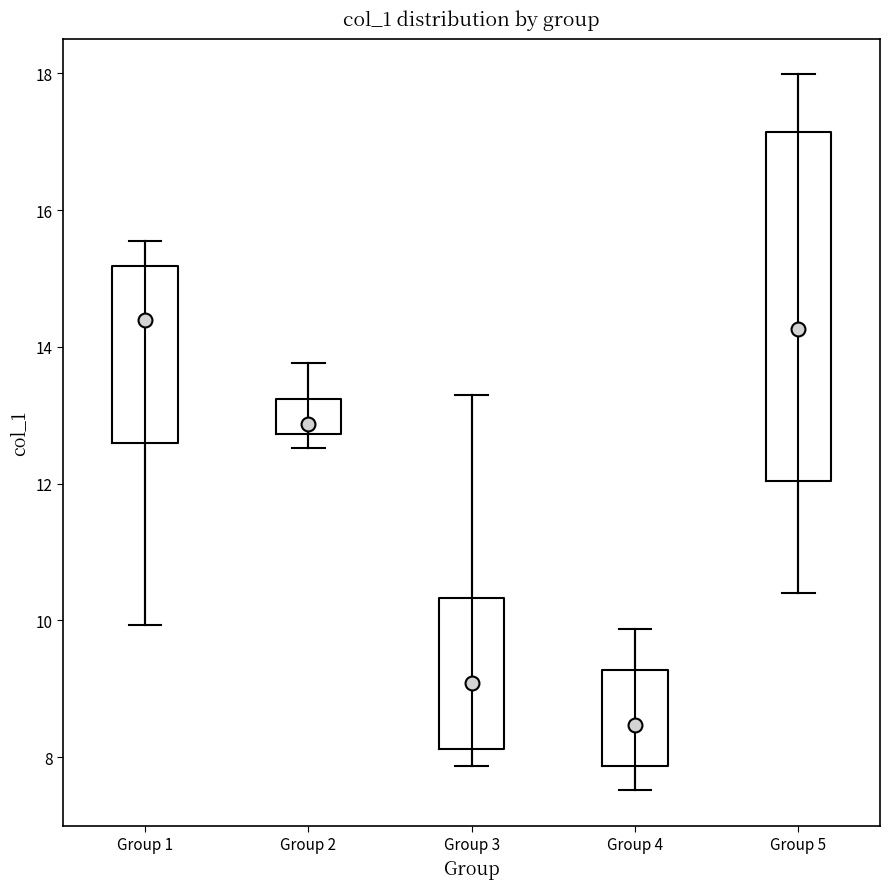

Reading left to right, transcribe this box plot: for each box, give where its median line is, the range the box spans, and where its two whiskers end, as read against the y-axis. The values are not printed on the chart, so give them approximately, as read against the axis.

Group 1: median 14.4, box 12.6 to 15.2, whiskers 10.0 to 15.6
Group 2: median 12.8 (just above the box's lower edge), box 12.8 to 13.2, whiskers 12.6 to 13.8
Group 3: median 9.0, box 8.2 to 10.4, whiskers 7.8 to 13.2
Group 4: median 8.4, box 7.8 to 9.2, whiskers 7.6 to 9.8
Group 5: median 14.2, box 12.0 to 17.2, whiskers 10.4 to 18.0